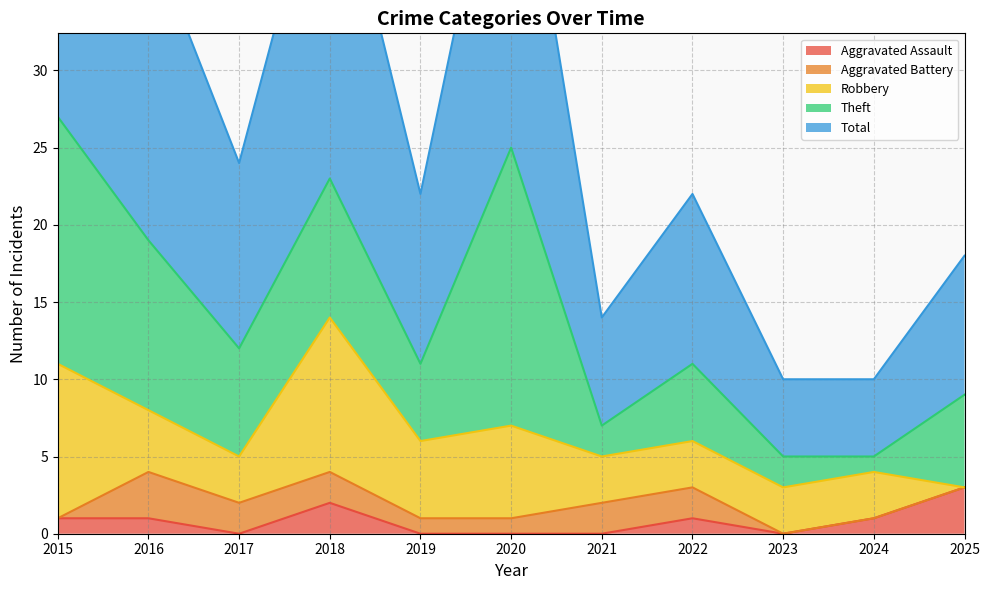

What are all the series names shown in the legend?

Aggravated Assault, Aggravated Battery, Robbery, Theft, Total